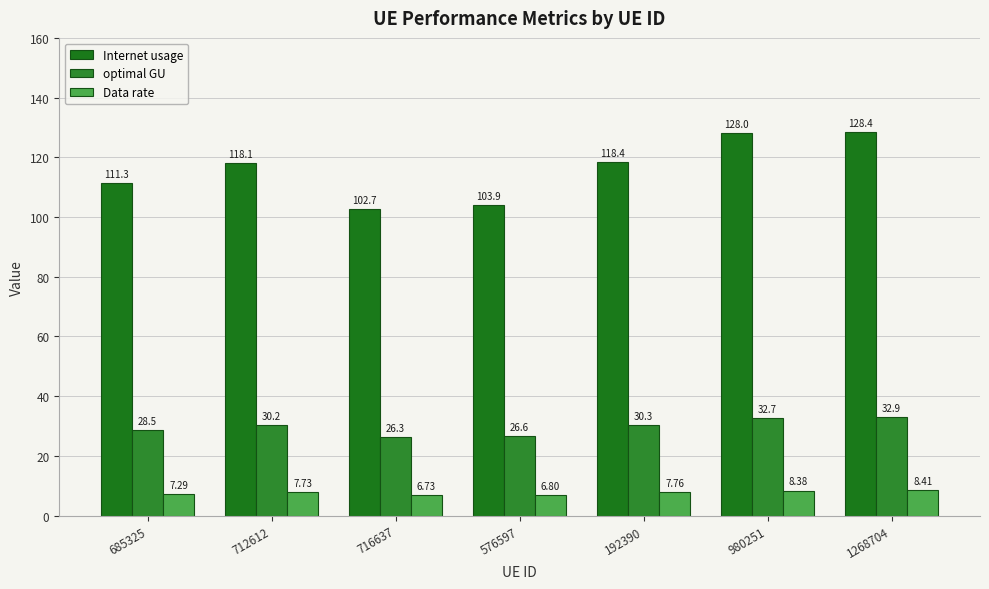

How many values in the Data rate series are below 7?

2